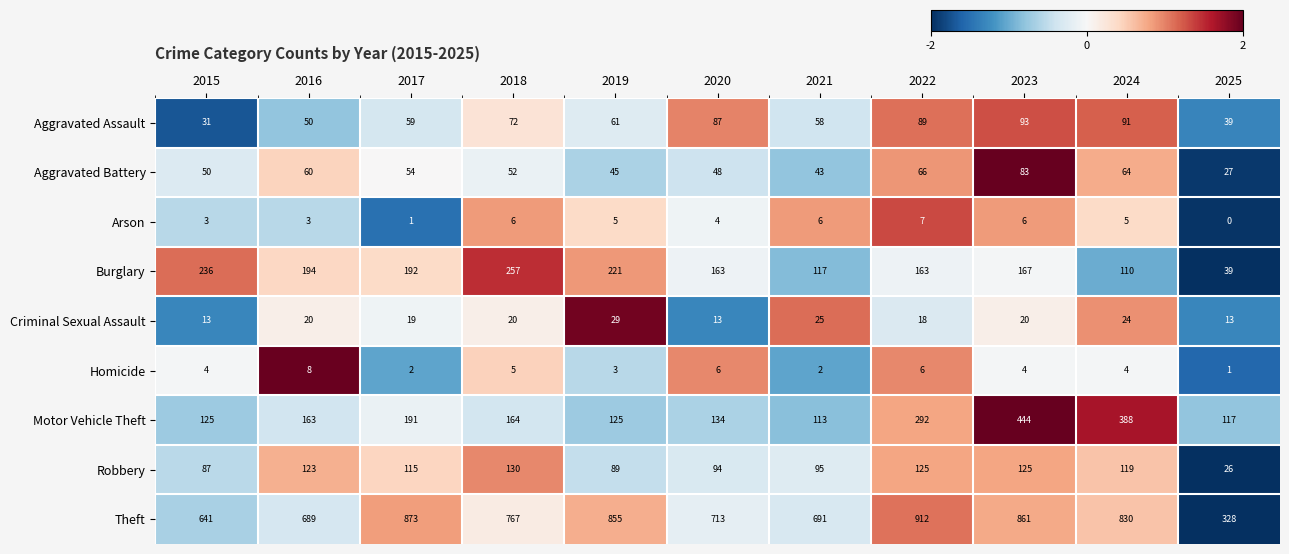

Rank the series by their maximum value, from lowest to highest.

Arson, Homicide, Criminal Sexual Assault, Aggravated Battery, Aggravated Assault, Robbery, Burglary, Motor Vehicle Theft, Theft